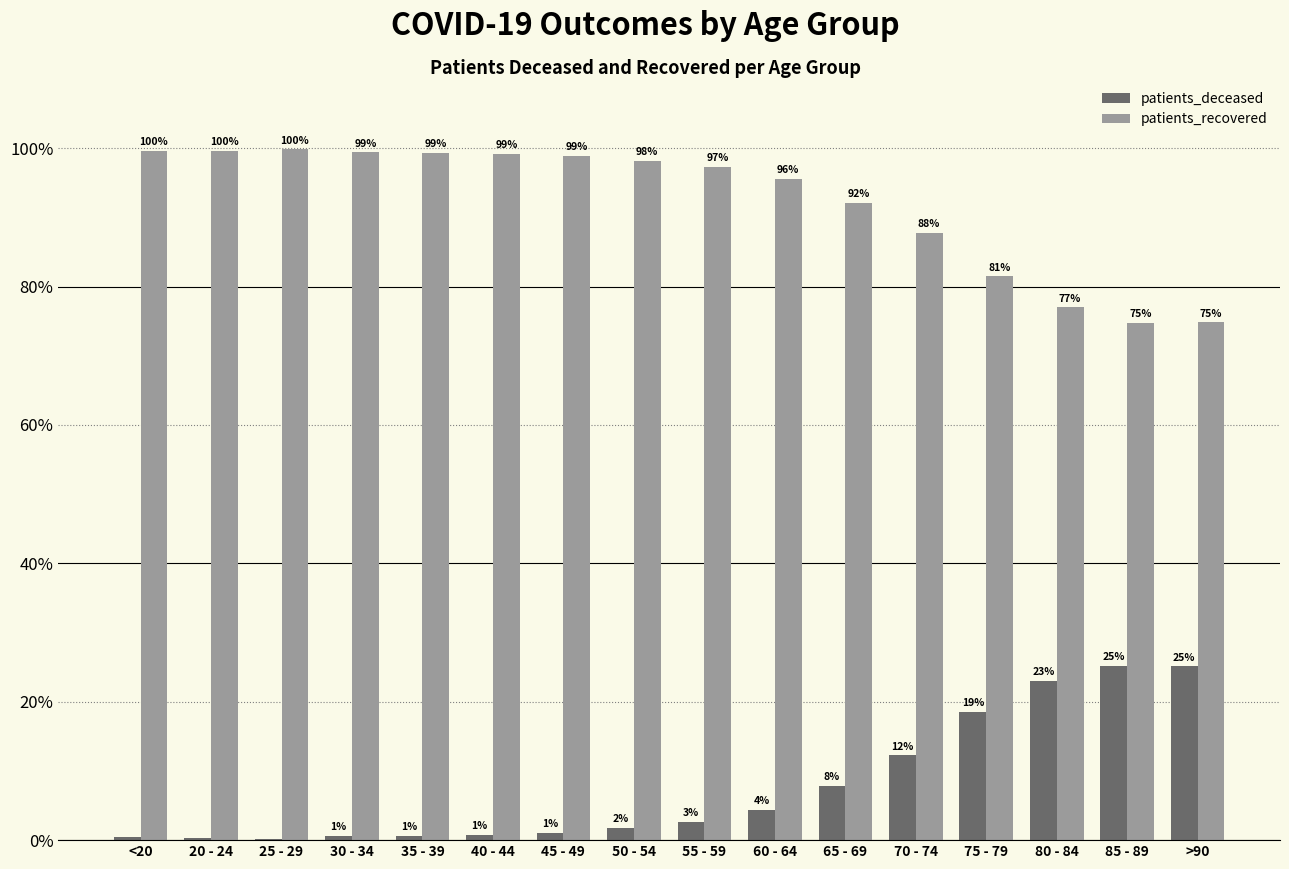

What is the greatest value displayed?

99.9